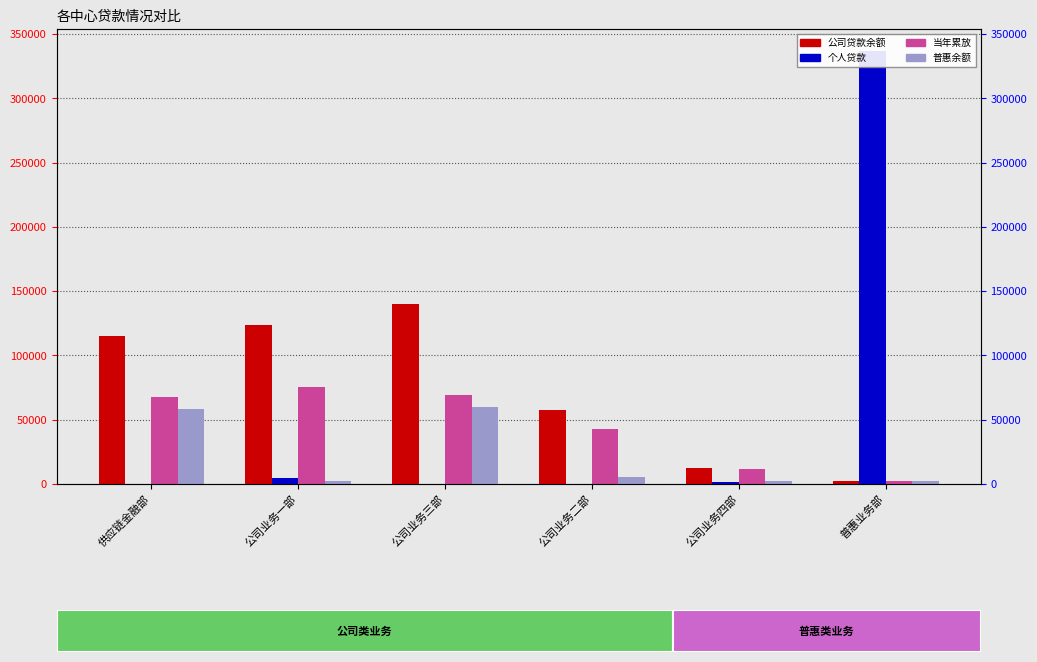

What position from the left is 公司业务三部?

3